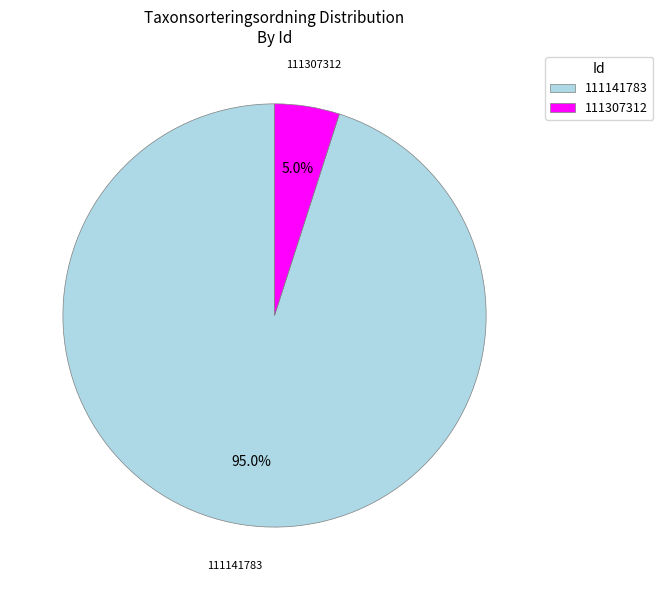

Which slice is the smallest?

111307312